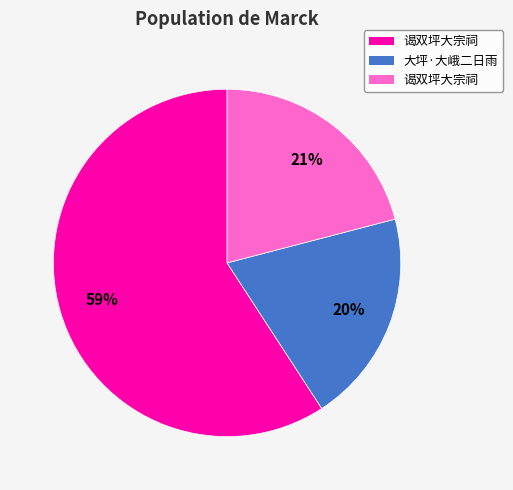

Is there any slice that represents more than half of the pie?

Yes